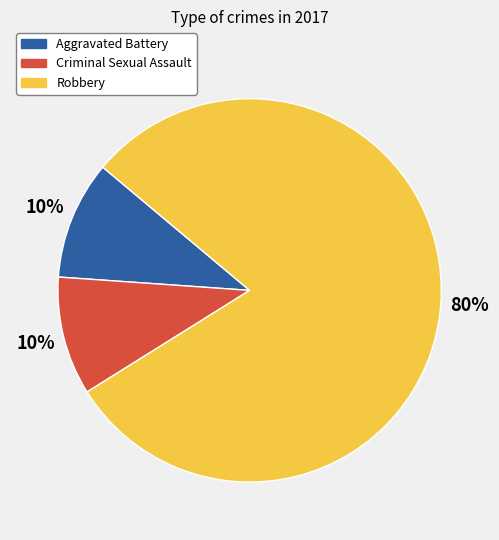

Which category has the biggest portion of the pie?

Robbery